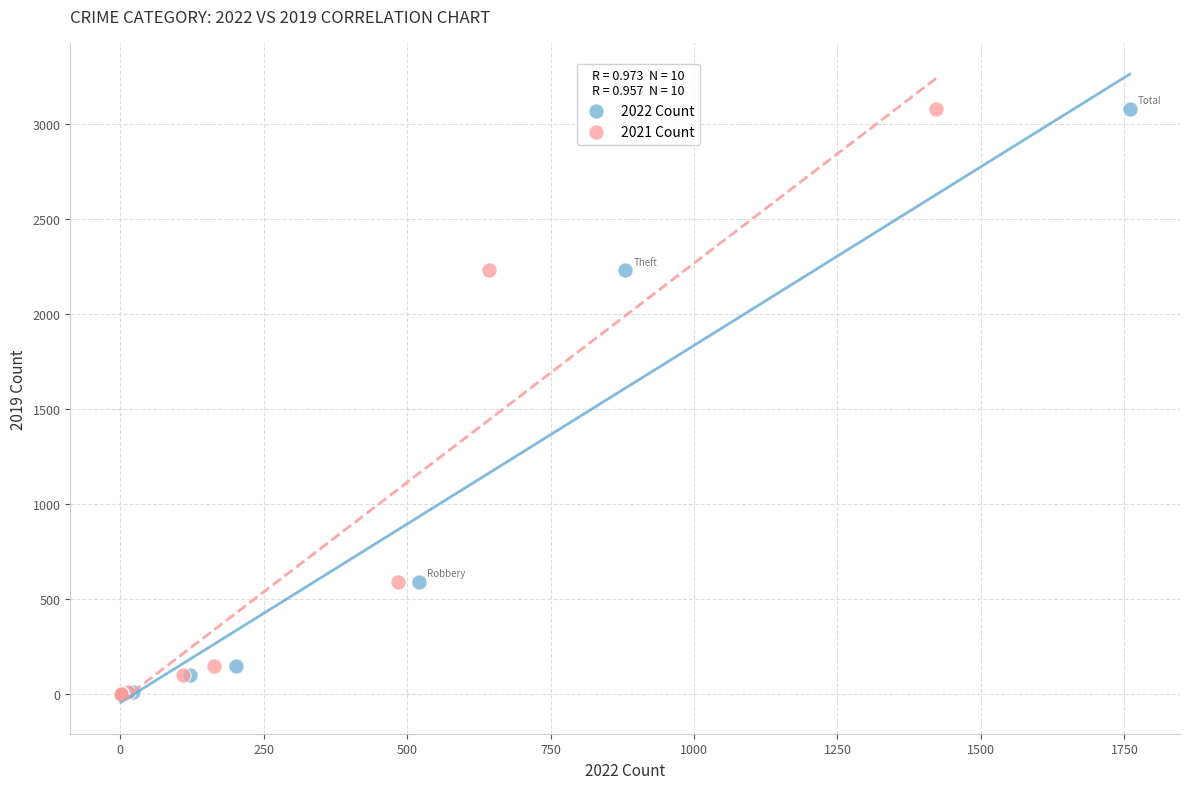

What are all the series names shown in the legend?

2022 Count, 2021 Count